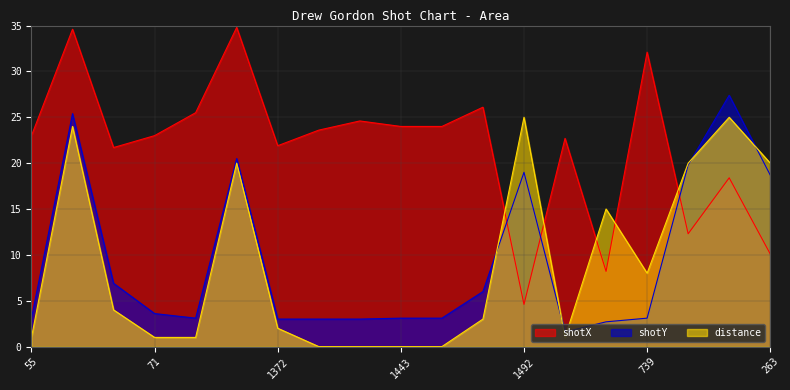

Which series has the largest total across all categories?

shotX